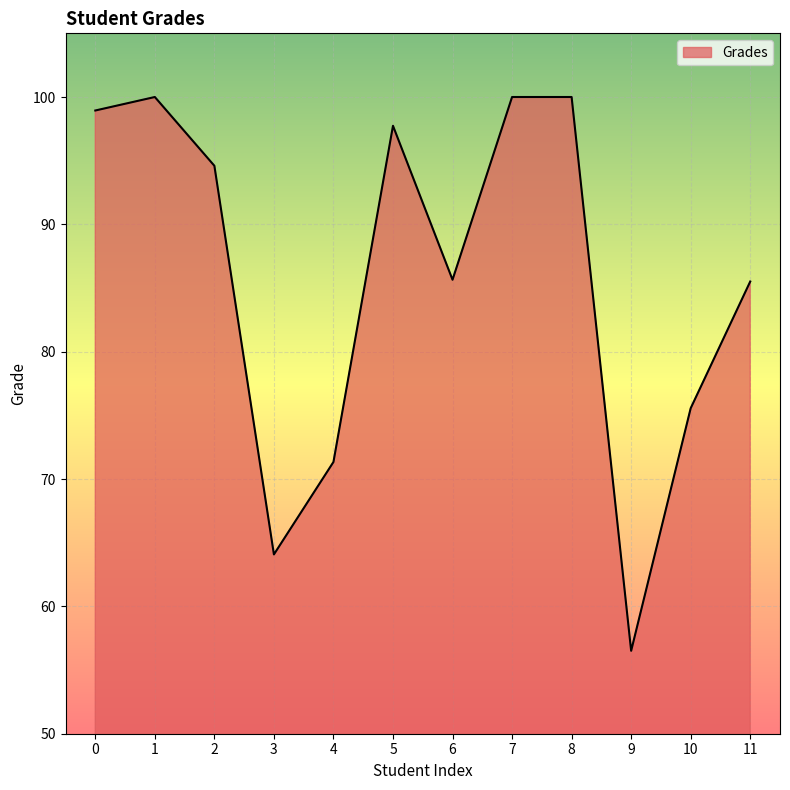

How many categories are shown in the chart?

12